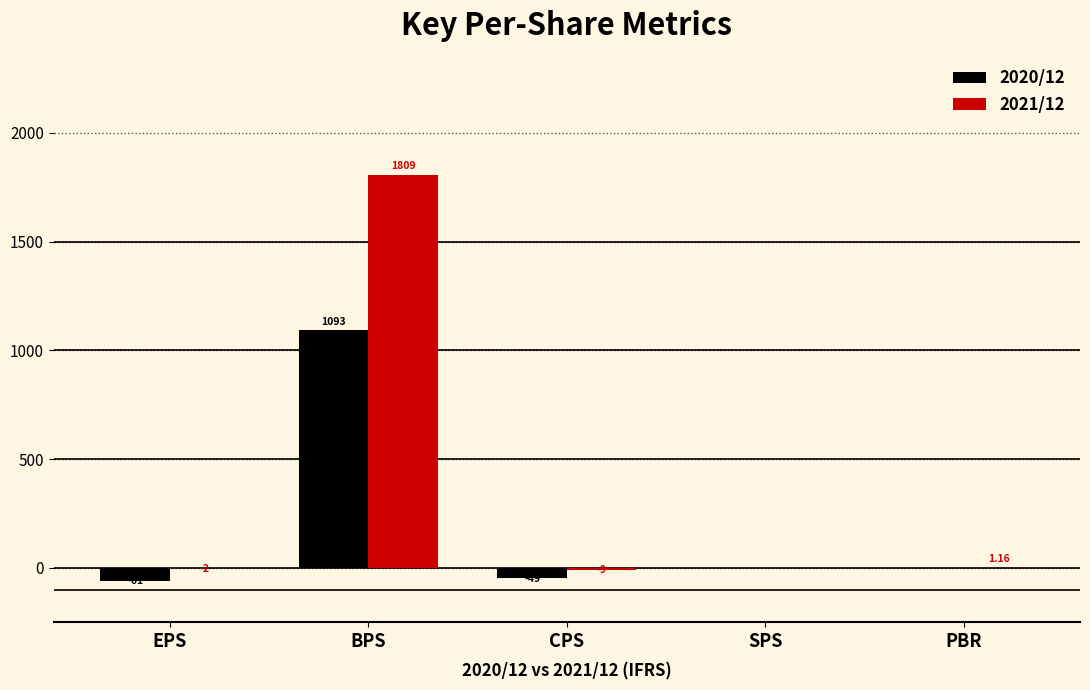

Which series has the largest range (max minus min)?

2021/12